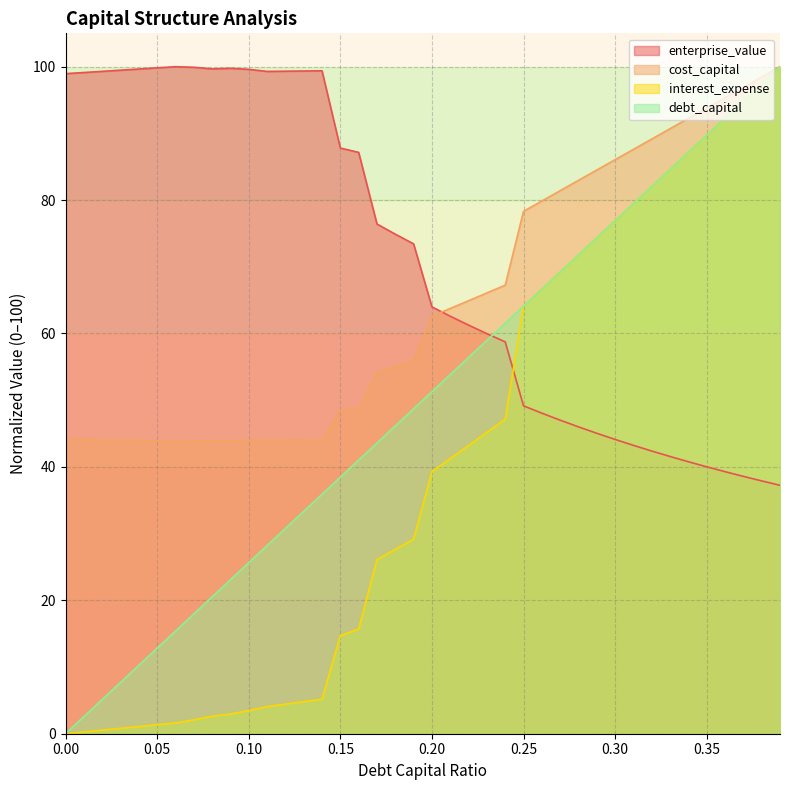

Is the value of cost_capital at 0.36 greater than the value of interest_expense at 0.37?

Yes